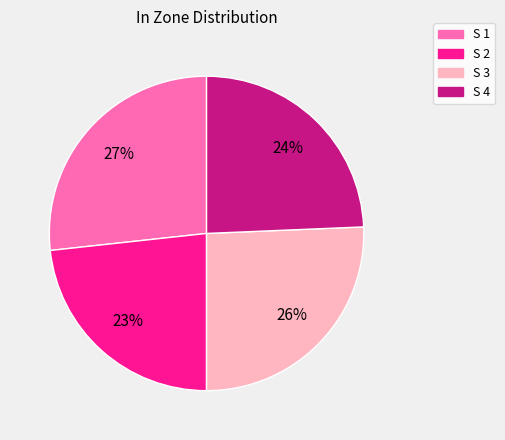

Which category has the biggest portion of the pie?

S 1